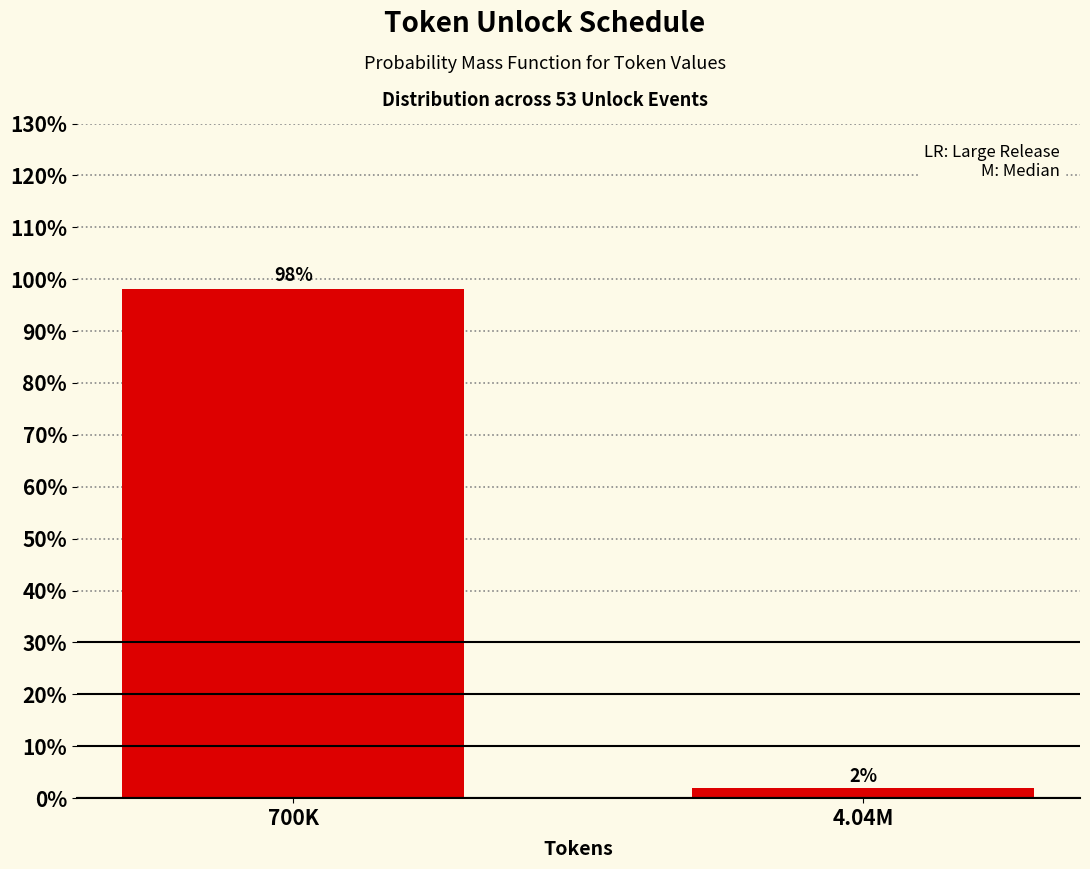

What is the label of the 2nd bar from the left?

4.04M